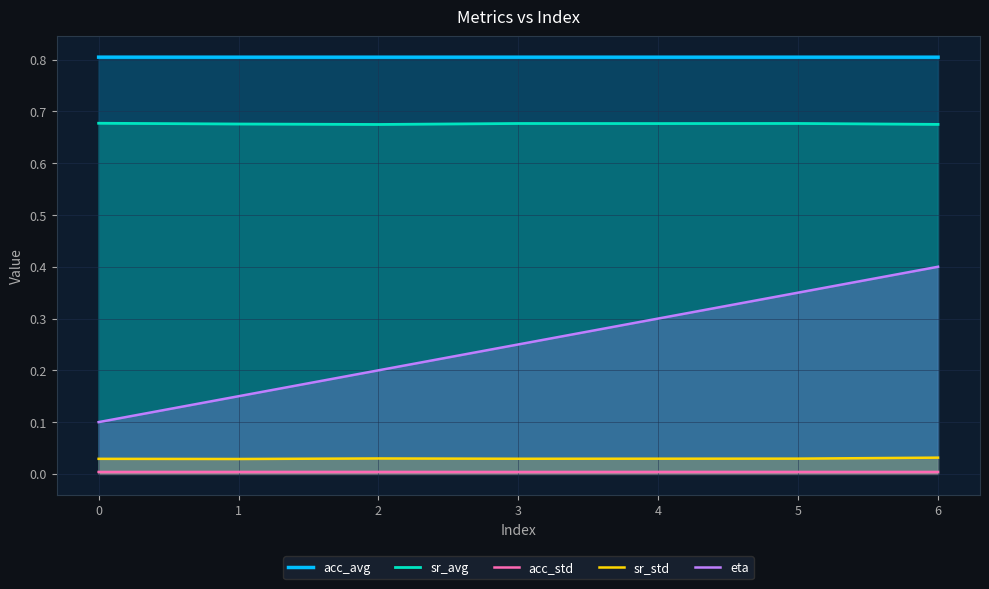

Between 0 and 2, which series saw the biggest shift?

eta